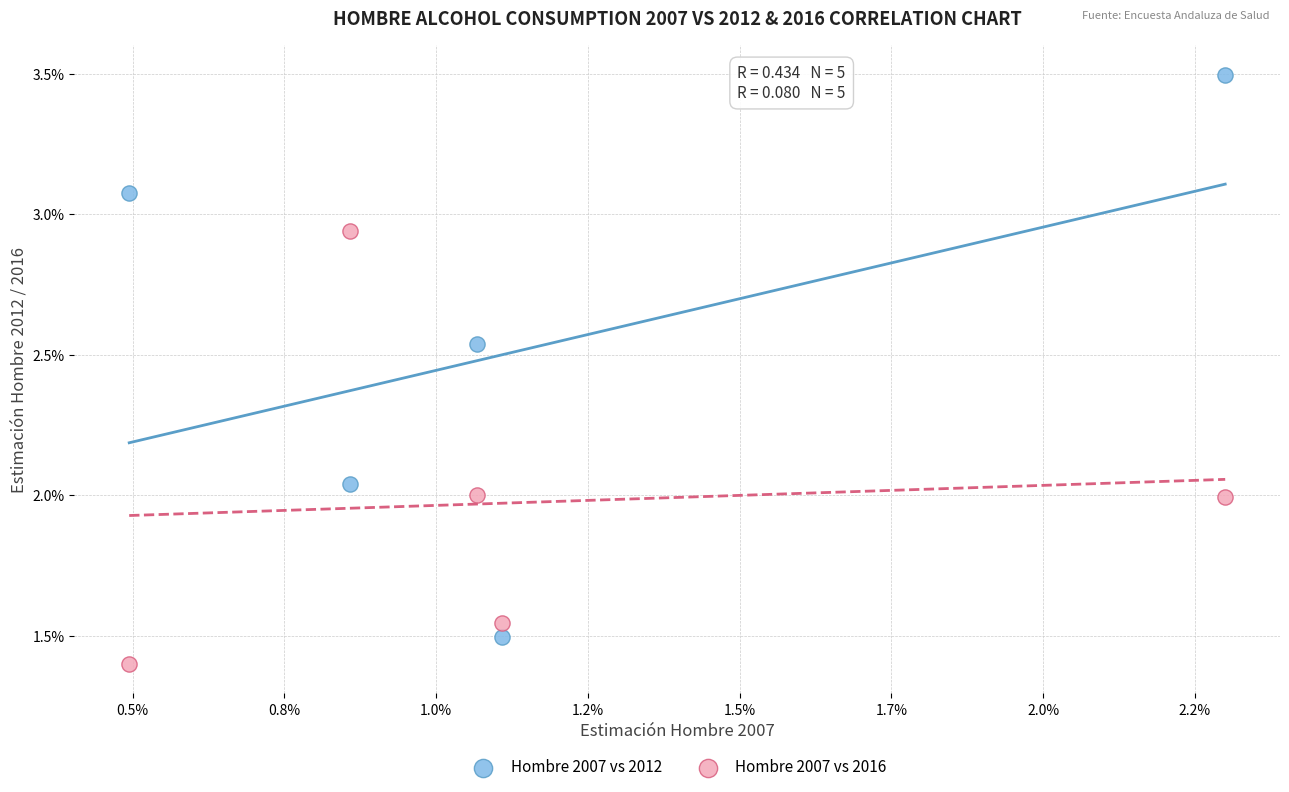

Which series reaches the minimum Y coordinate?

Hombre 2007 vs 2016